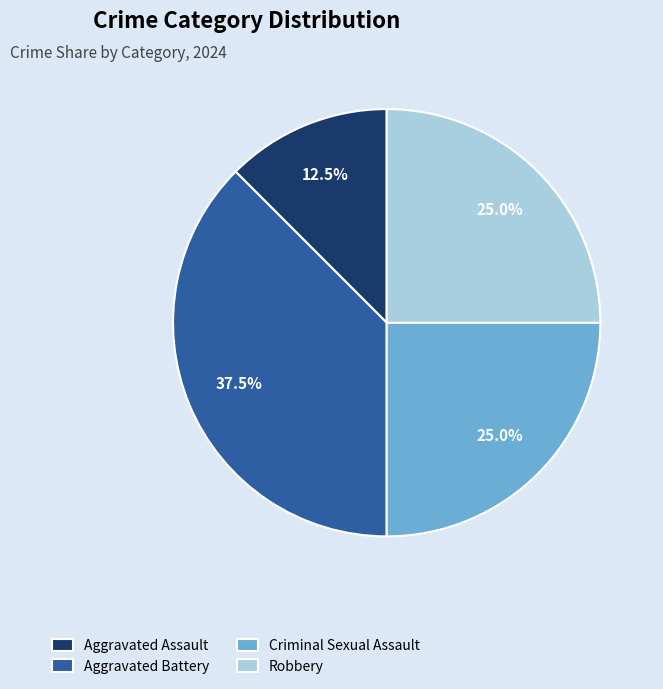

Is there a majority slice in this chart?

No